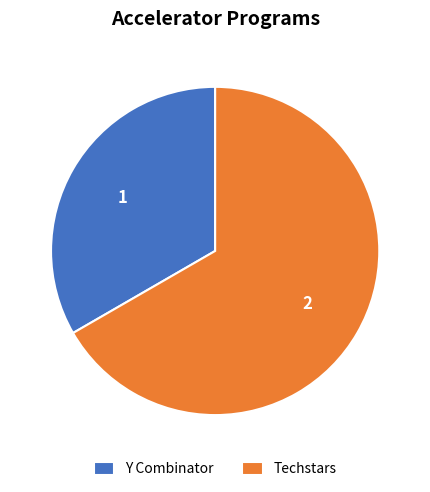

Between Techstars and Y Combinator, which is larger?

Techstars